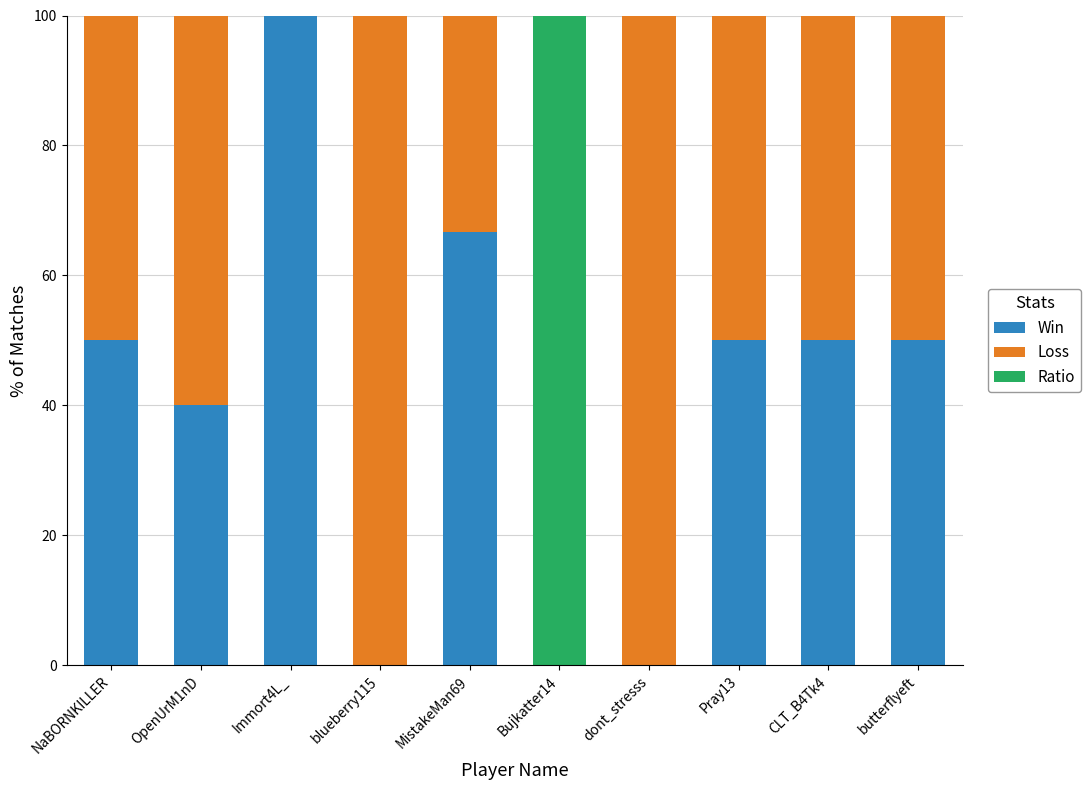

What is the total value across all series at NaBORNKILLER?

100.0